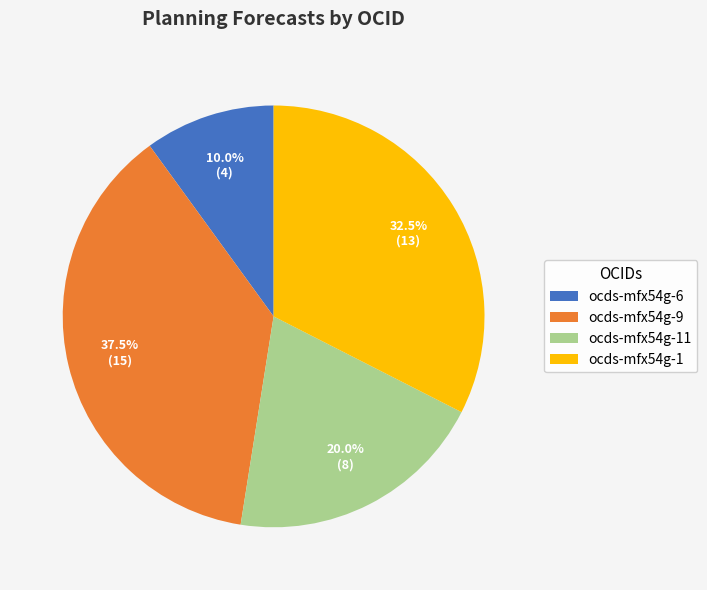

Count the number of slices in the pie.

4